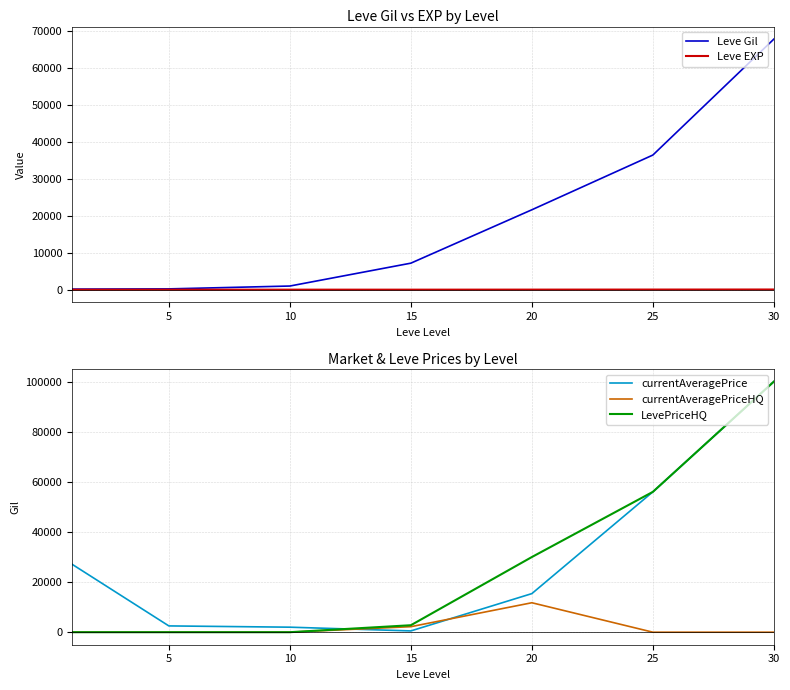

Is the value of Leve EXP at 10 greater than the value of Leve Gil at 15?

No